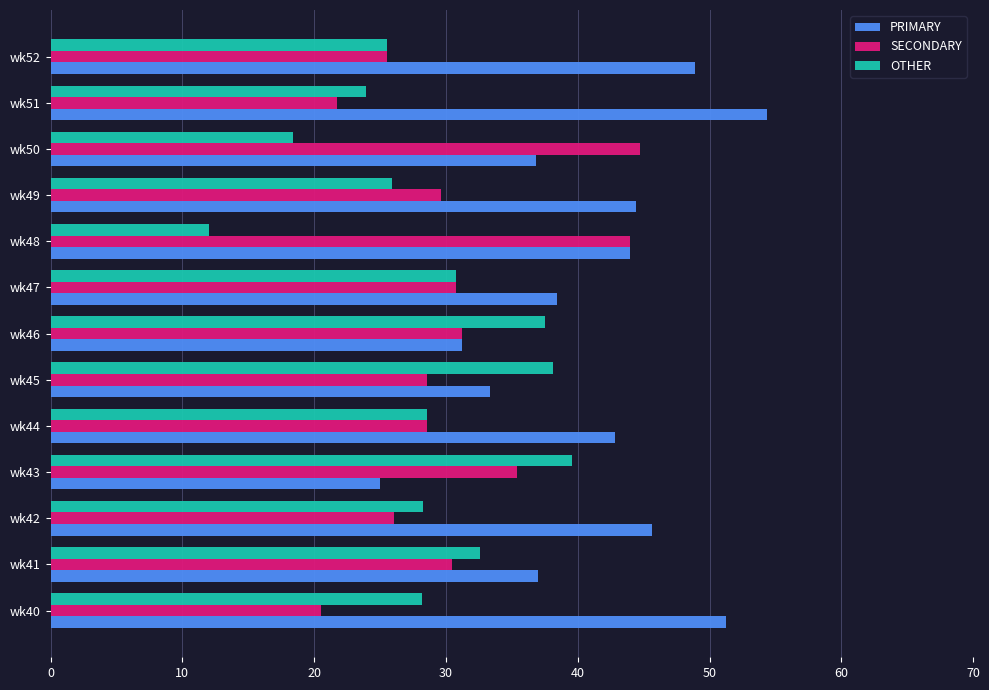

Is it true that PRIMARY equals 31.8 at wk51?

False